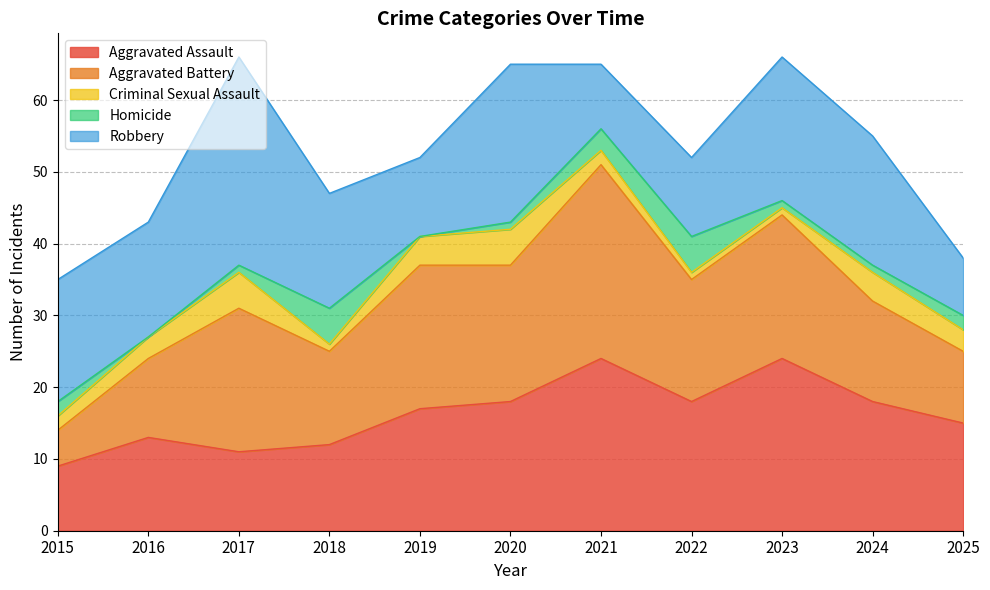

True or false: Aggravated Battery has more than 1 points higher than both neighbors.

True